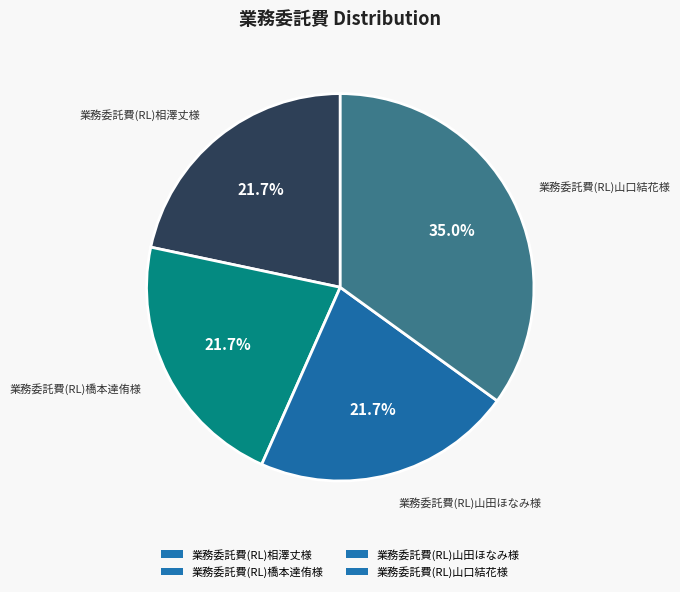

Which category has the biggest portion of the pie?

業務委託費(RL)山口結花様